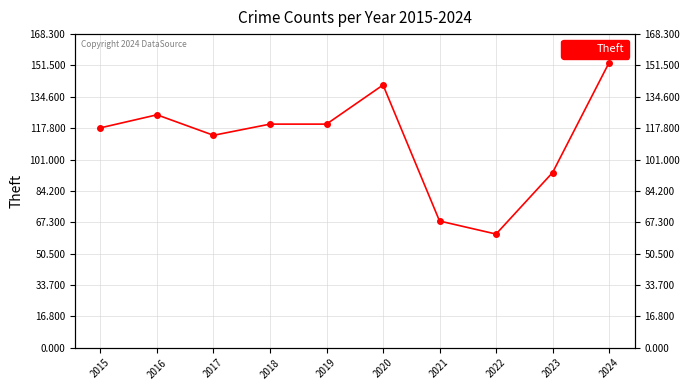

What is the sum of all values?

1114